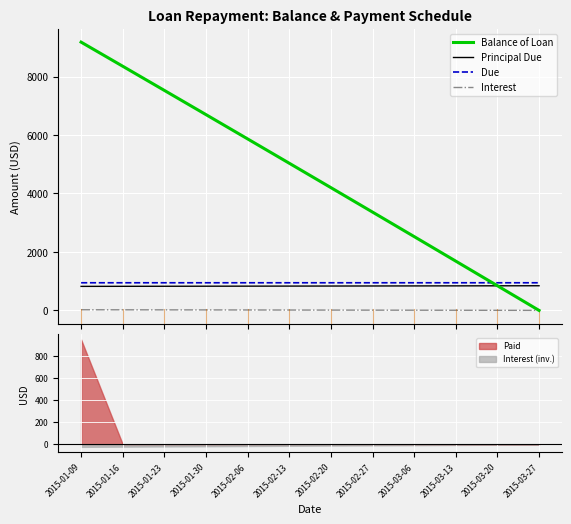

What is the lowest value of the Principal Due series?

822.8